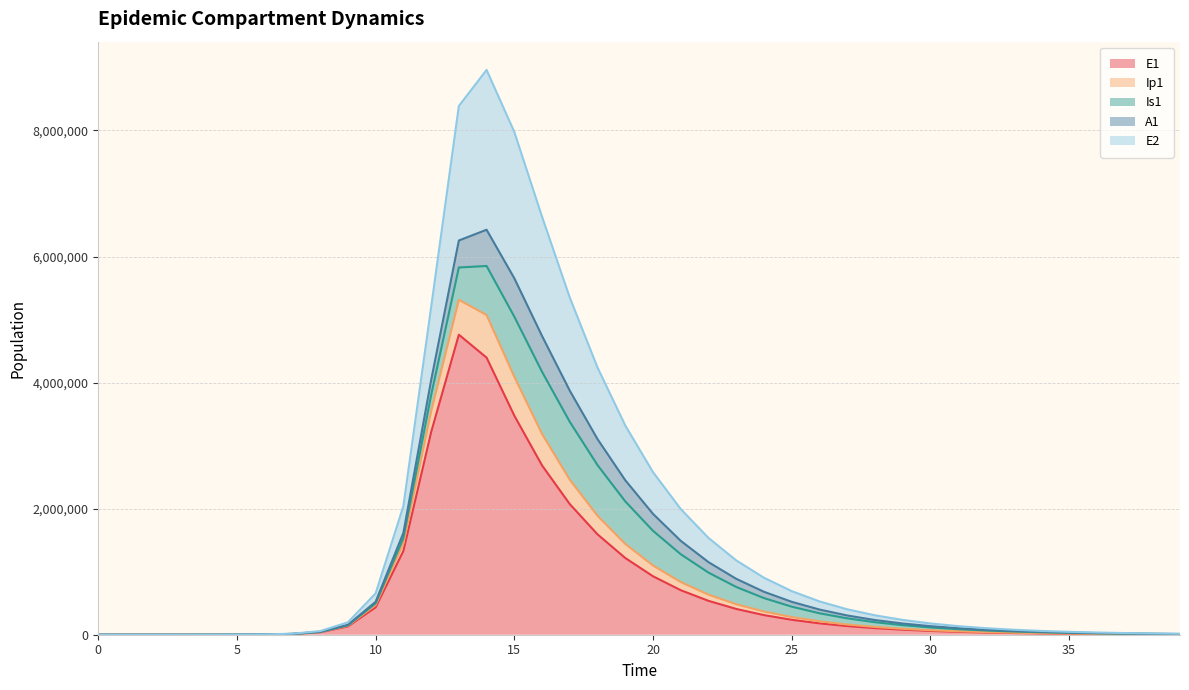

How many lines are shown in the chart?

5